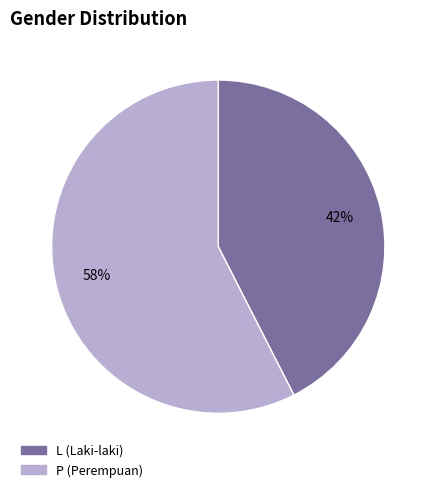

Which slice is the smallest?

L